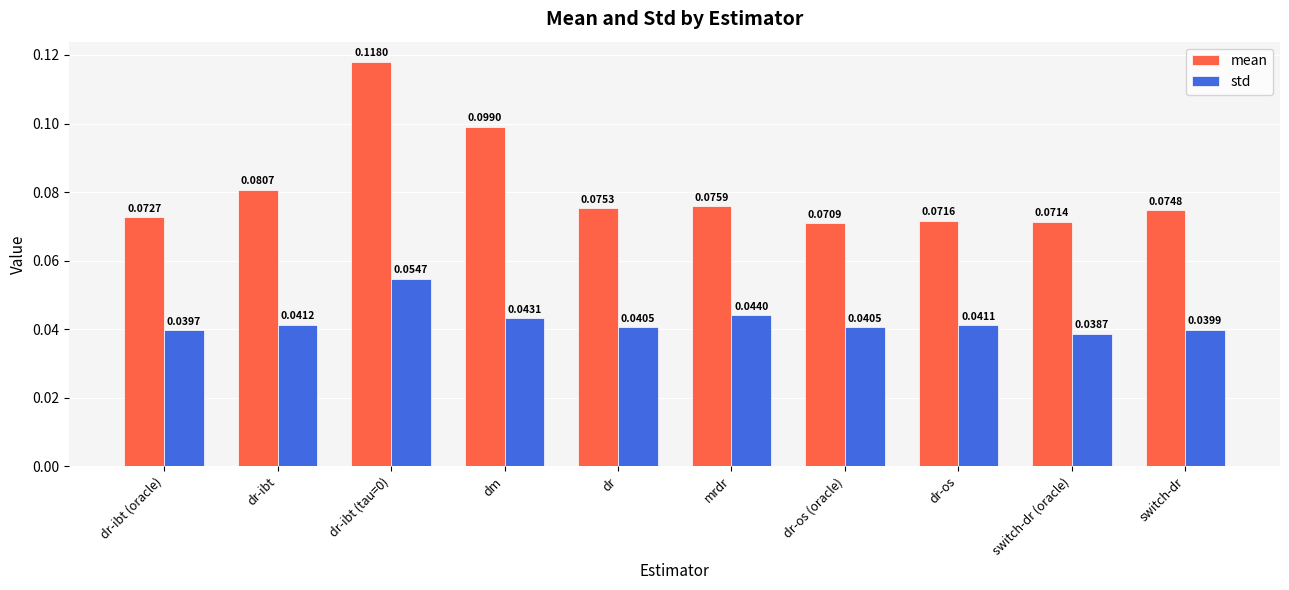

Rank the series at switch-dr (oracle) from lowest to highest value.

std, mean